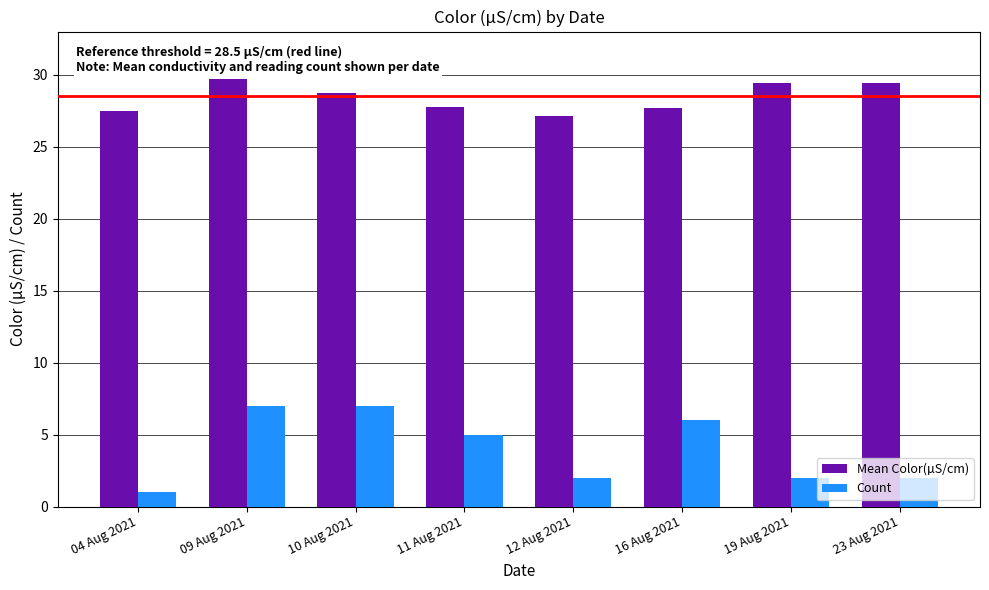

Is it true that Count equals 2.0 at 12 Aug 2021?

True